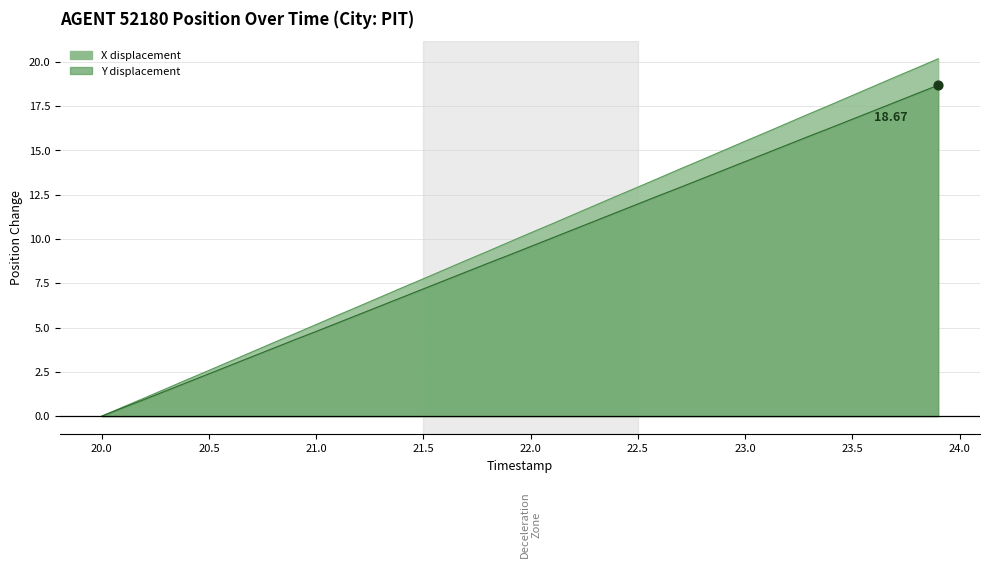

At how many categories does at least one series exceed 5?

30